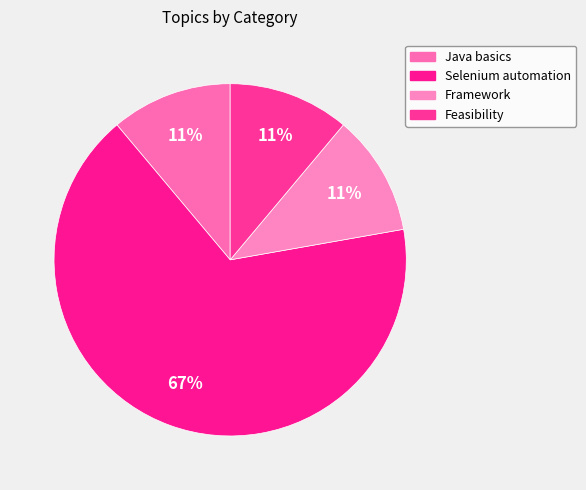

What percentage is NOT represented by Selenium automation?

33.3%